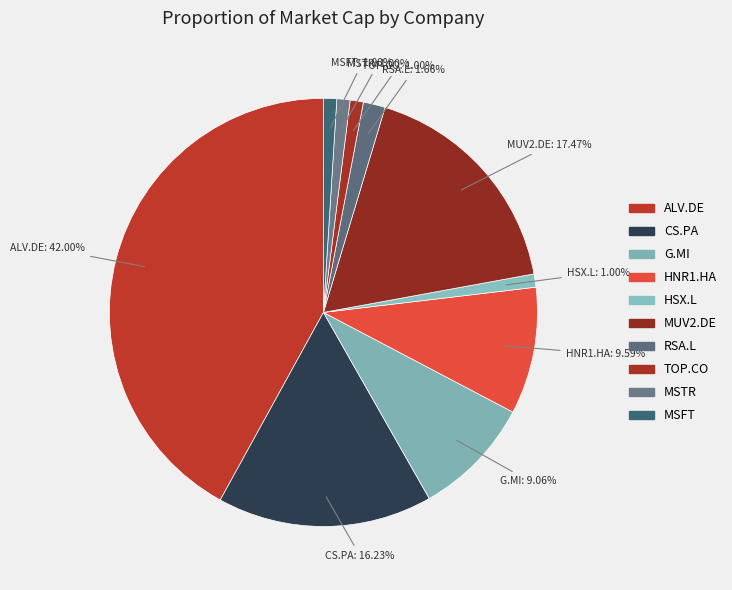

What is the change in value from HNR1.HA to HSX.L?

-18620000000